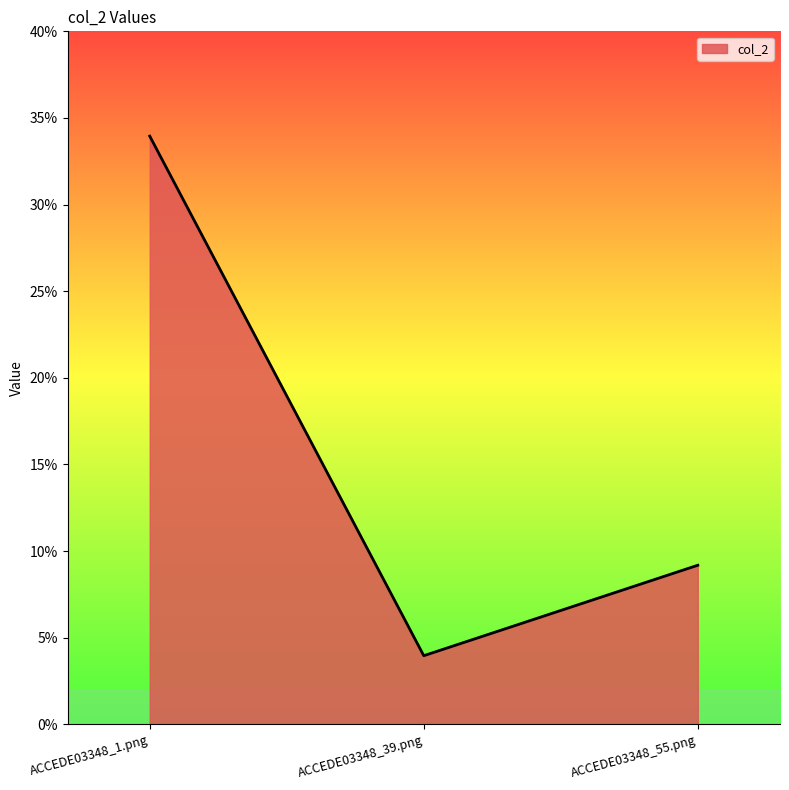

Which category has the highest value across all series?

ACCEDE03348_1.png